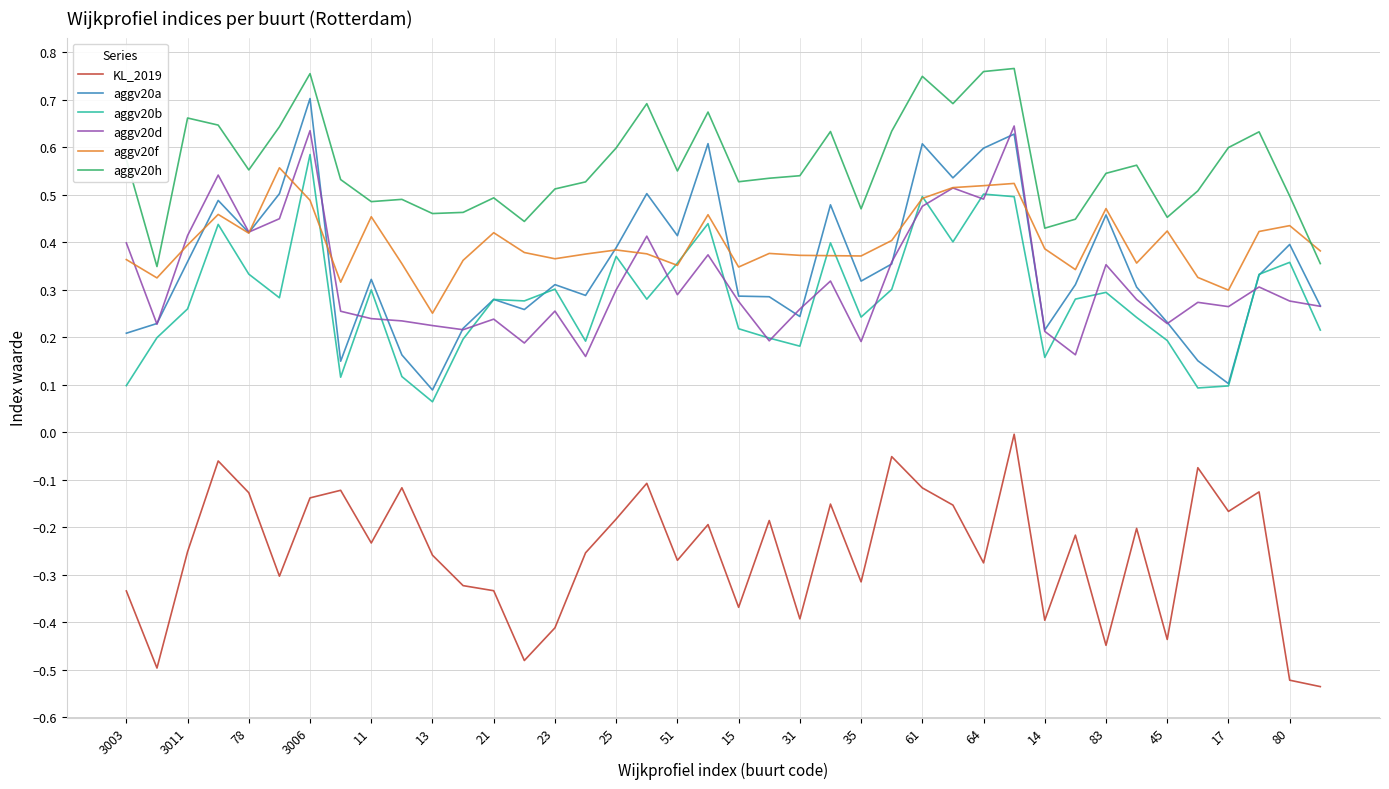

List the series in order of their peak value, lowest first.

KL_2019, aggv20f, aggv20b, aggv20d, aggv20a, aggv20h